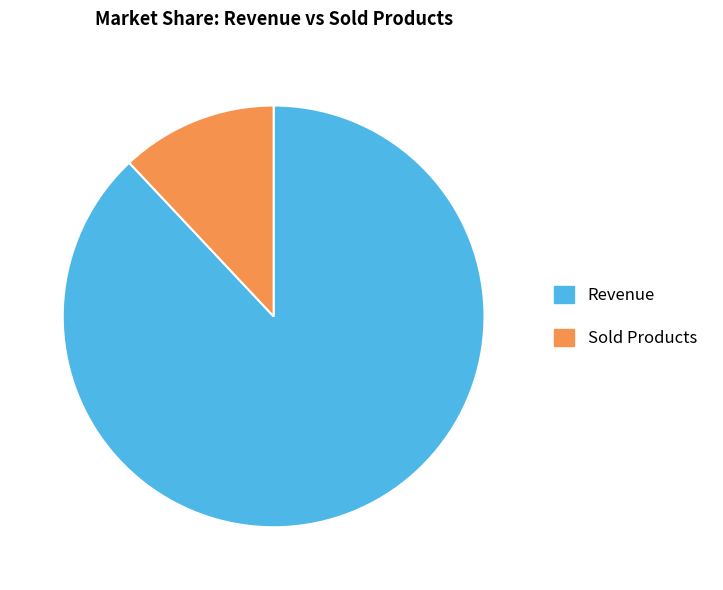

Which slice is the largest?

Revenue